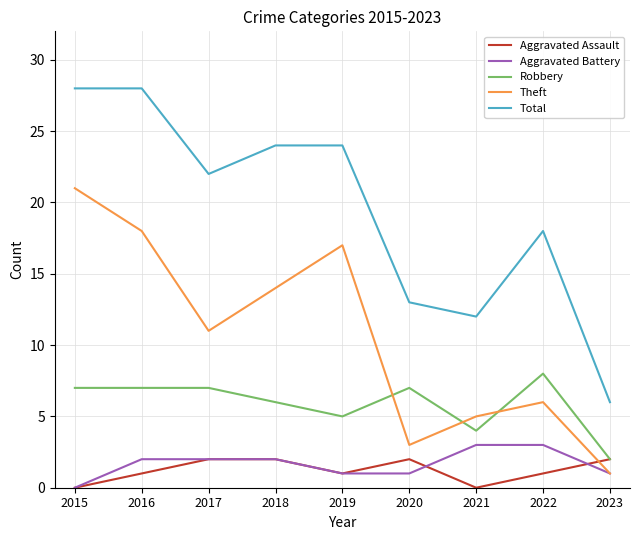

What is the greatest value displayed?

28